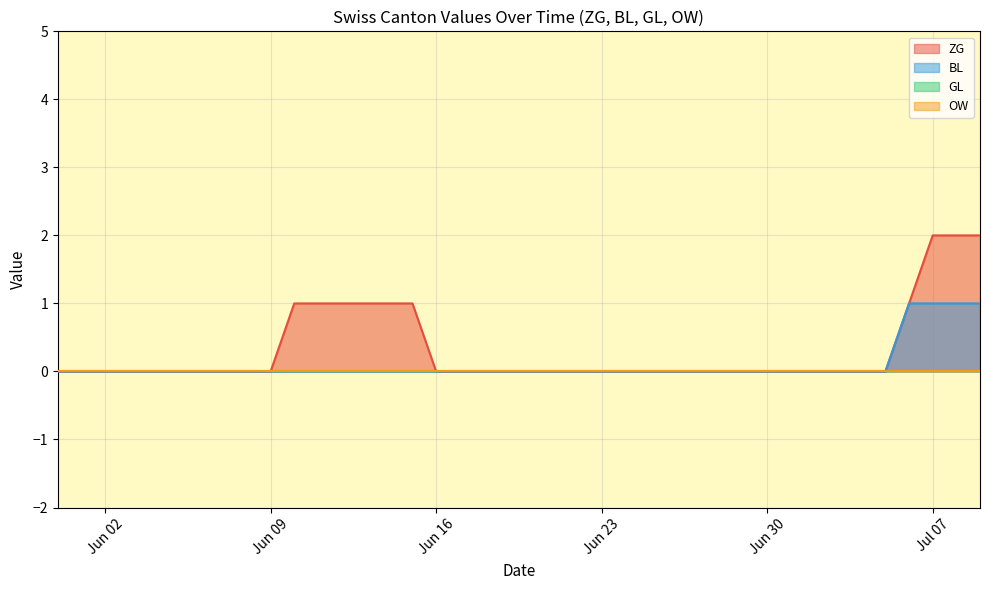

How many series are shown in this chart?

4